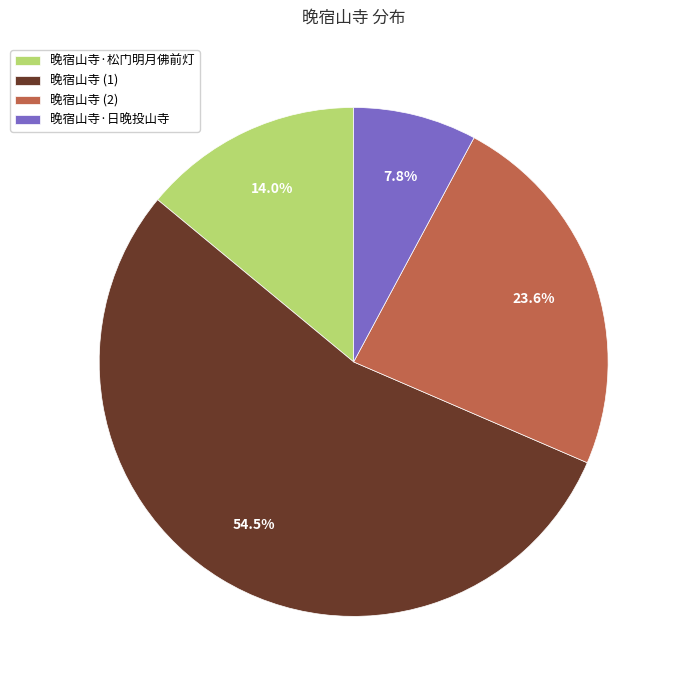

Count the number of slices in the pie.

4